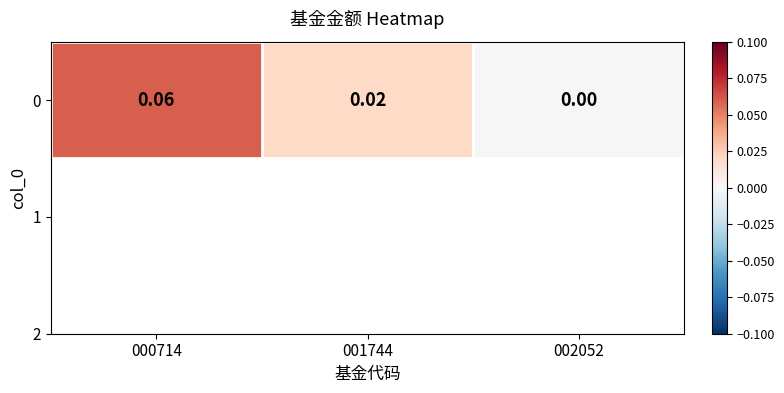

List the labels in order of value, smallest first.

002052, 001744, 000714